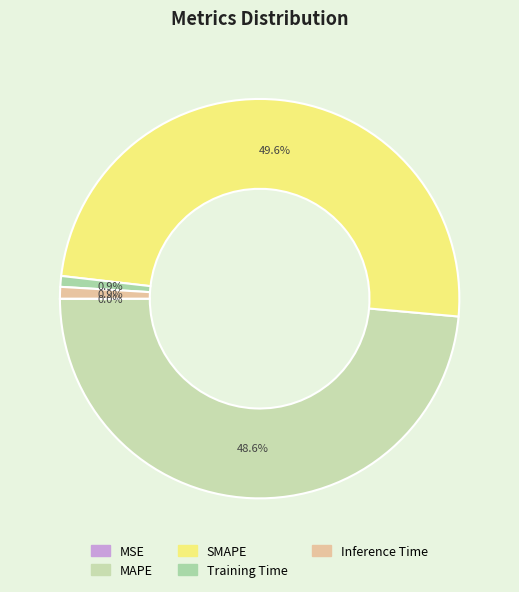

Rank the categories by value from highest to lowest.

SMAPE, MAPE, Inference Time, Training Time, MSE